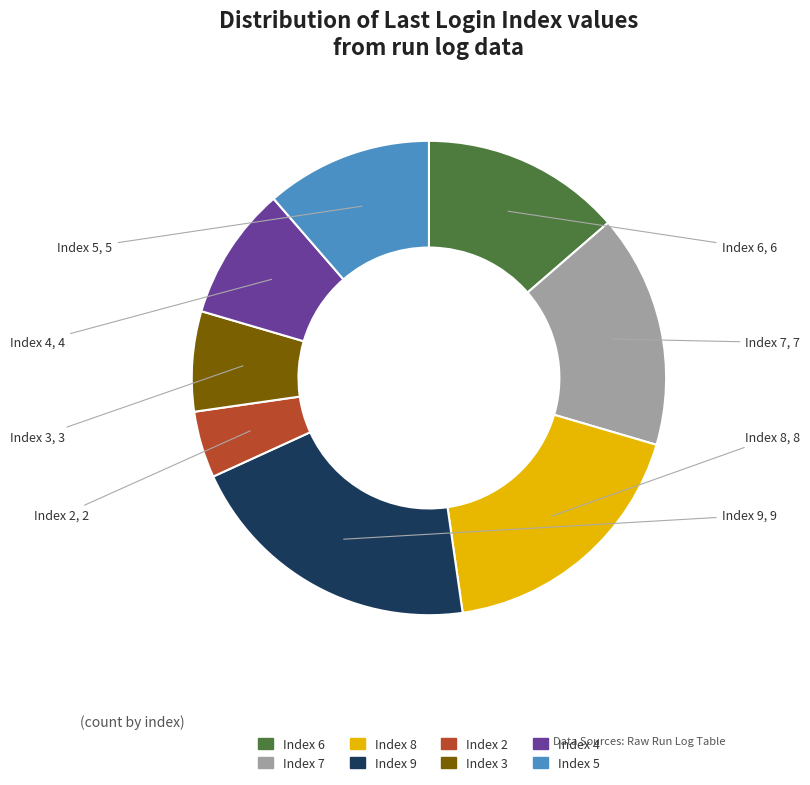

The Index 7 slice represents 10% of the pie. True or false?

False